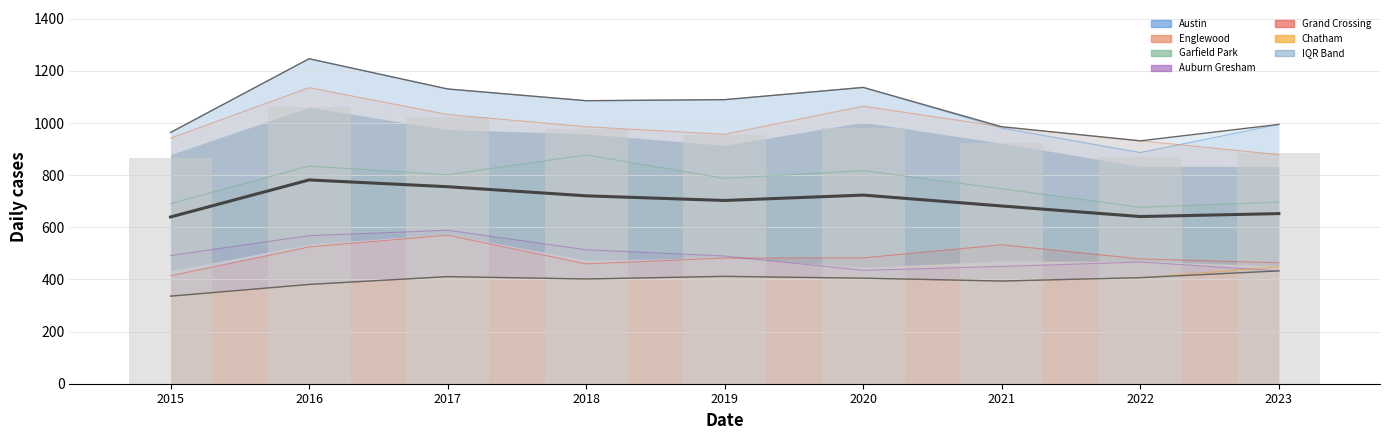

List the labels in order of Chatham value, largest first.

2023, 2019, 2017, 2022, 2020, 2018, 2021, 2016, 2015